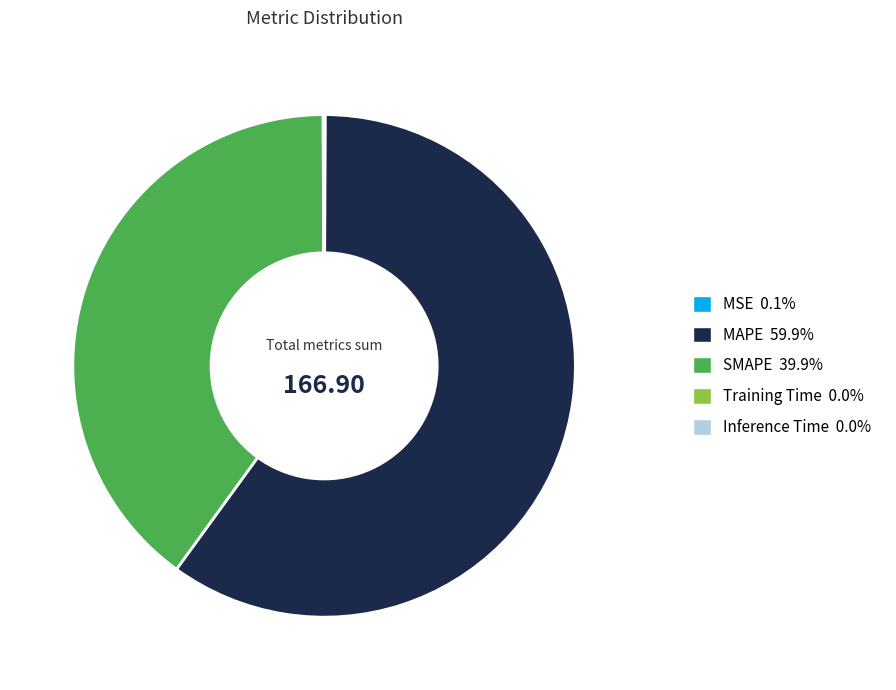

Is the sum of SMAPE and MAPE greater than half?

Yes